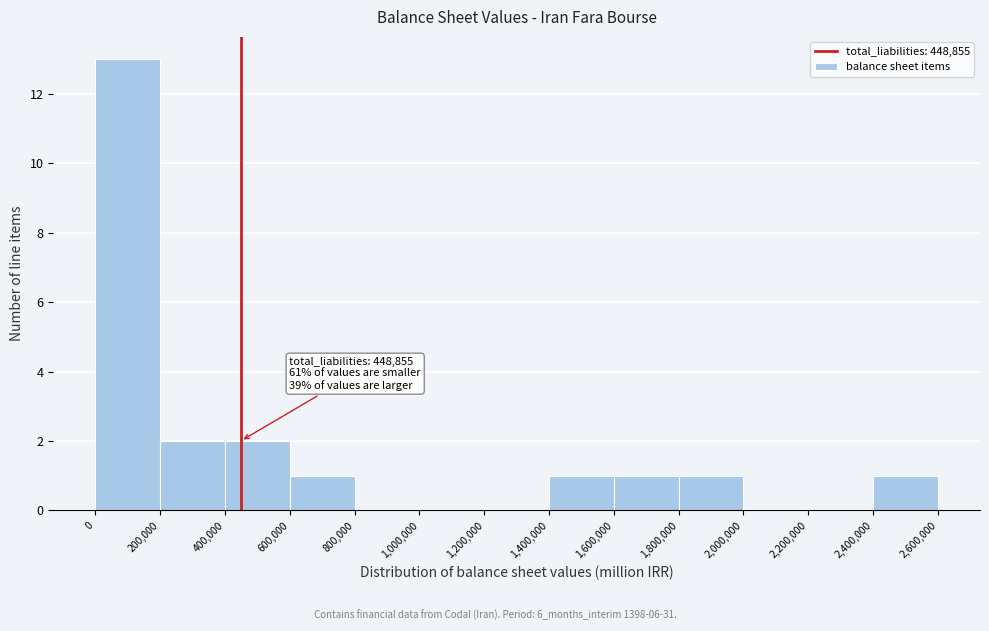

Which range on the x-axis has the tallest bar?

0 to 200,000